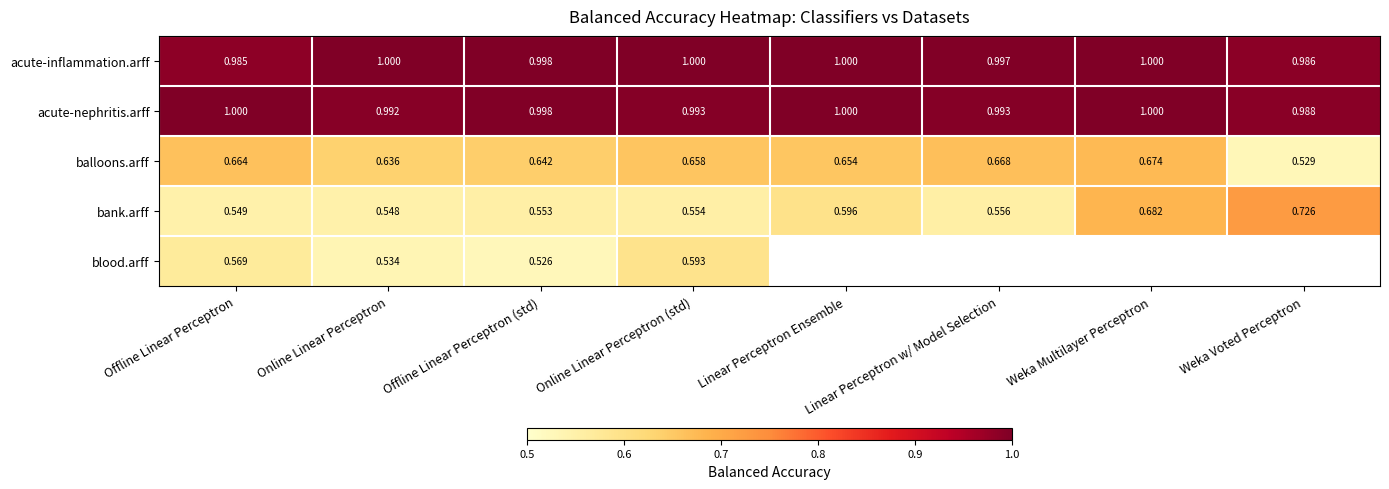

Which label corresponds to the largest value in the chart?

Online Linear Perceptron